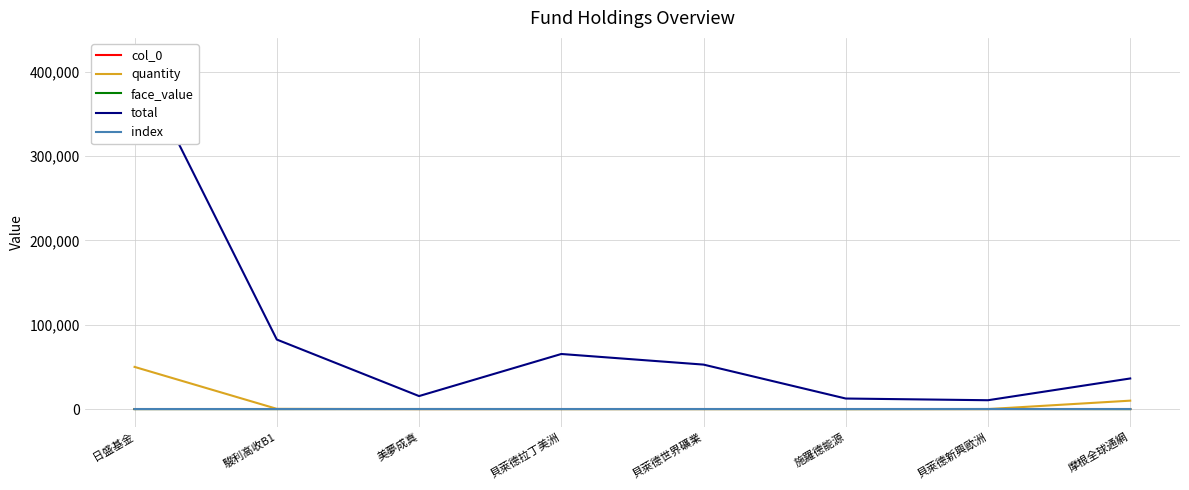

What is the greatest value displayed?

419000.0